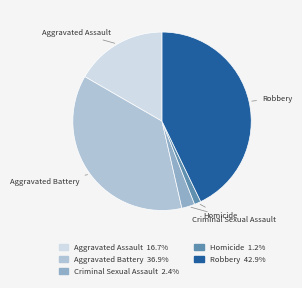

Which category has the biggest portion of the pie?

Robbery